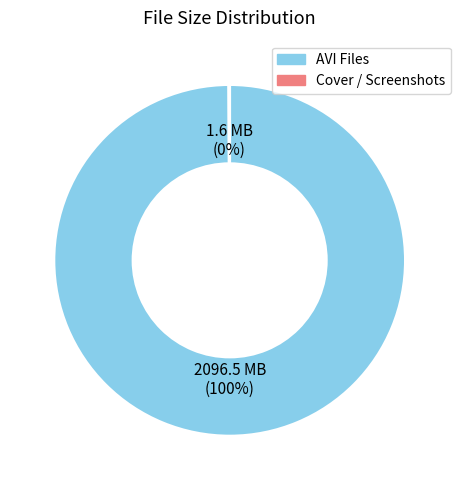

Is there a majority slice in this chart?

Yes